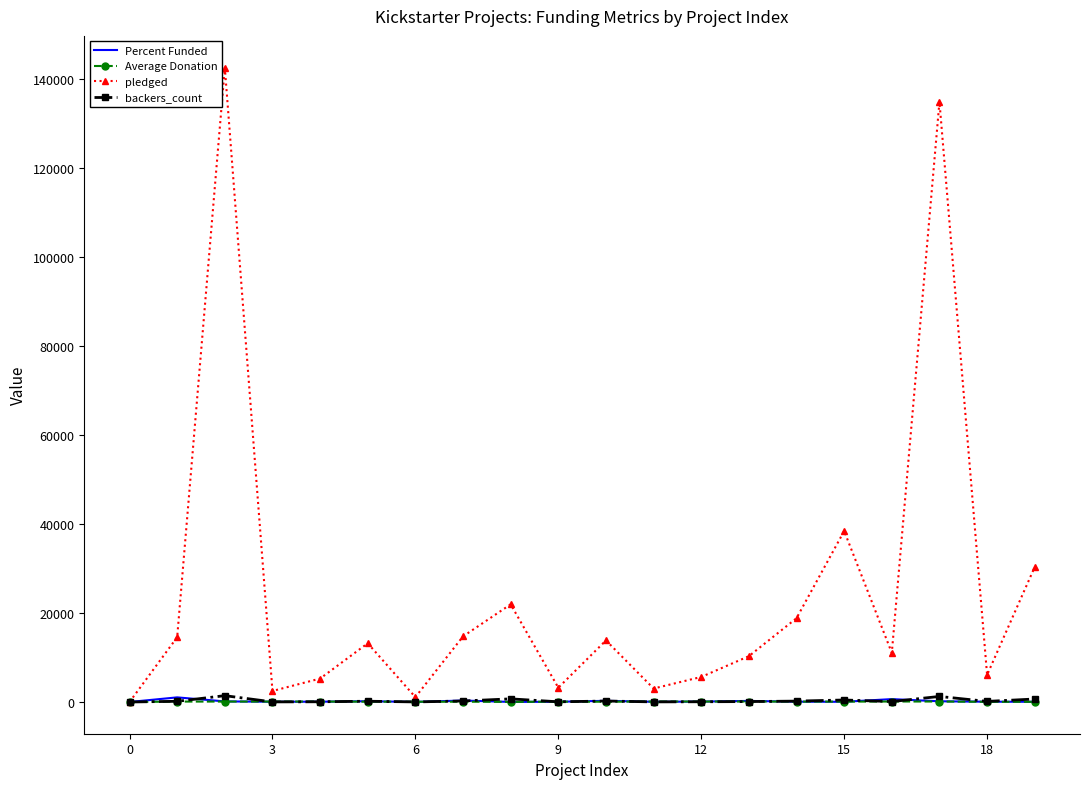

Which series has the widest spread of values?

pledged